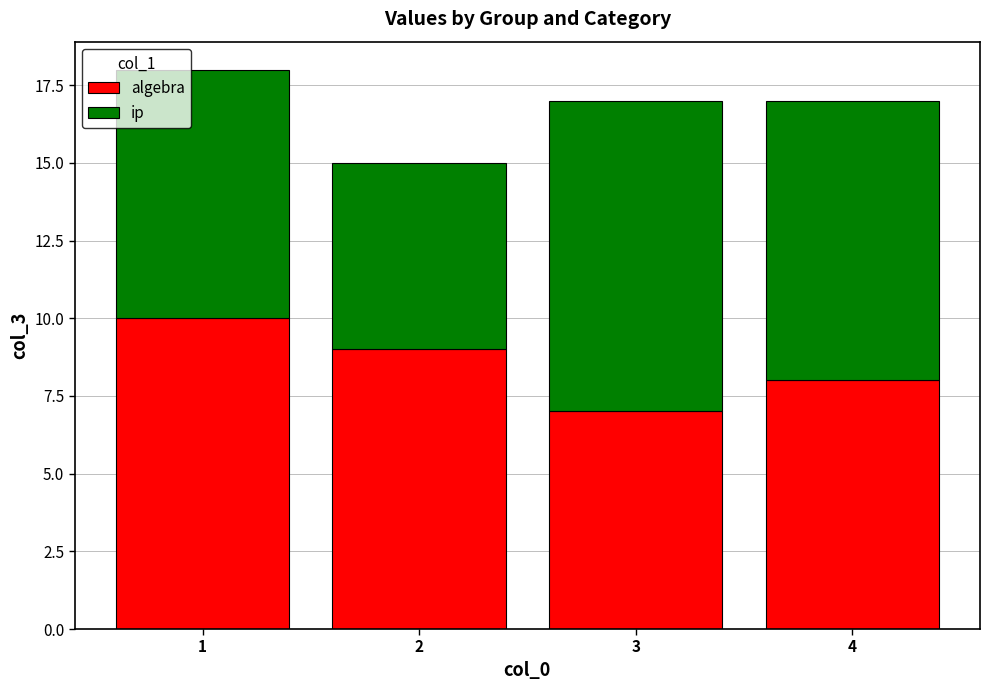

How many bars are there in total?

4